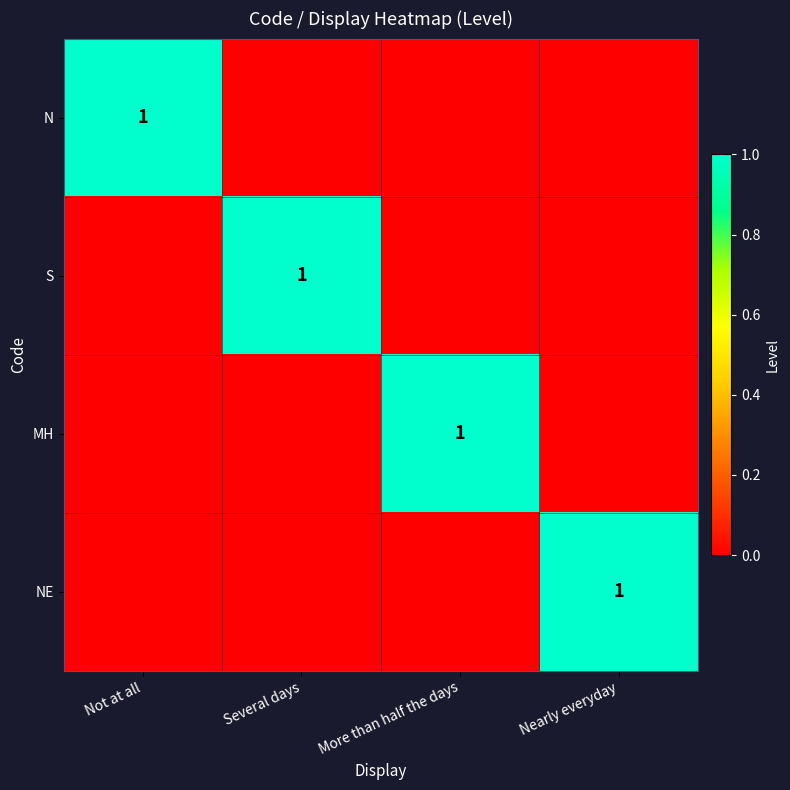

The value of NE at Nearly everyday is 1. True or false?

True